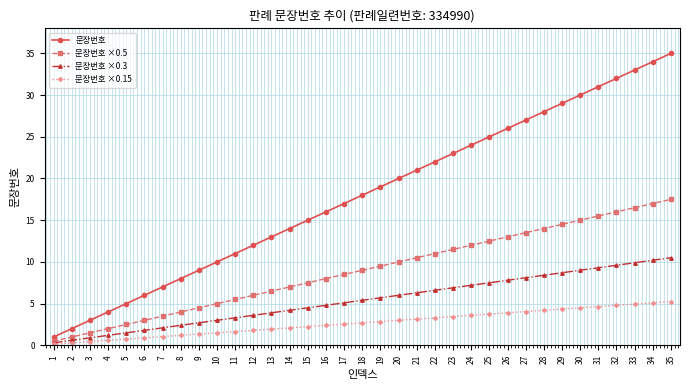

True or false: 문장번호 has more than 2 points higher than both neighbors.

False